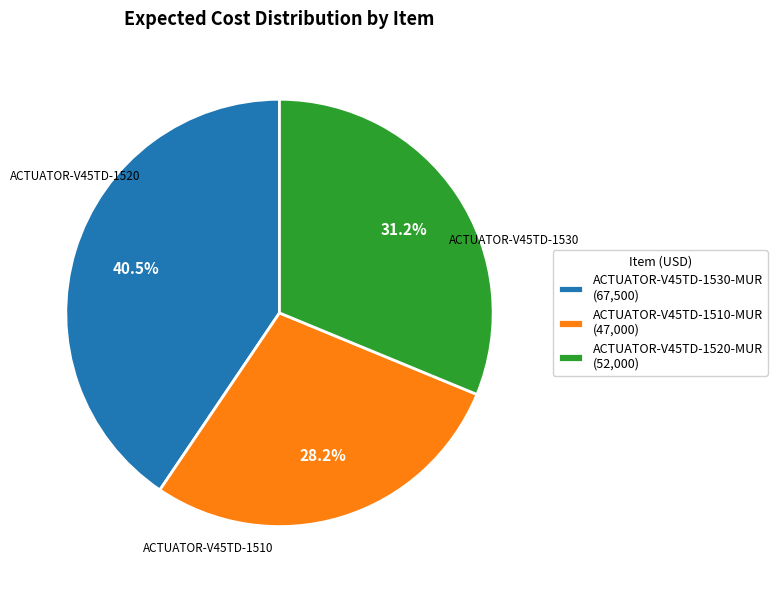

How much of the chart is everything except ACTUATOR-V45TD-1510-MUR?

71.8%